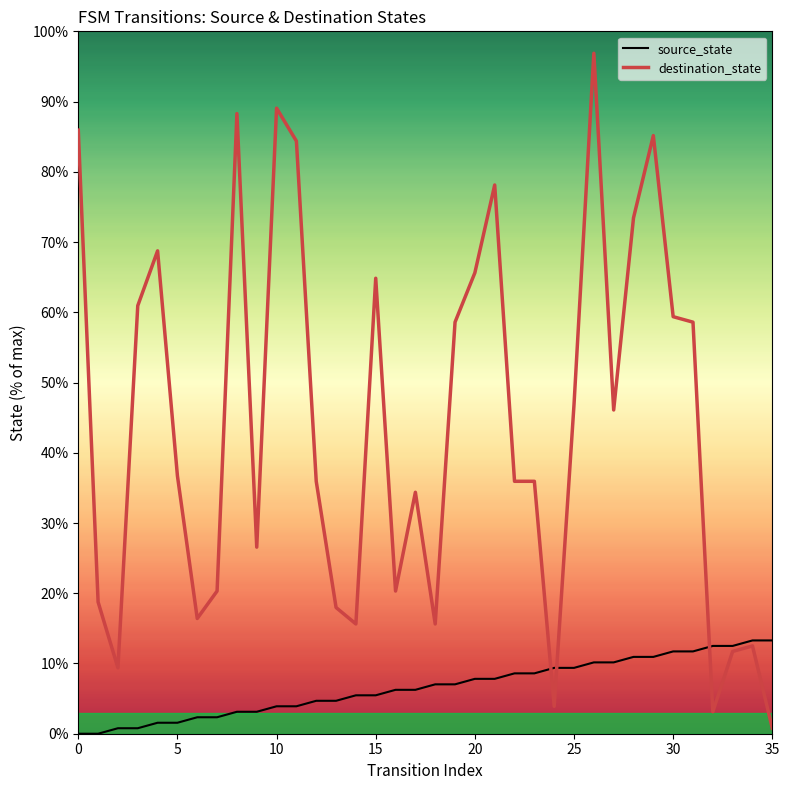

True or false: source_state has more than 1 points higher than both neighbors.

False